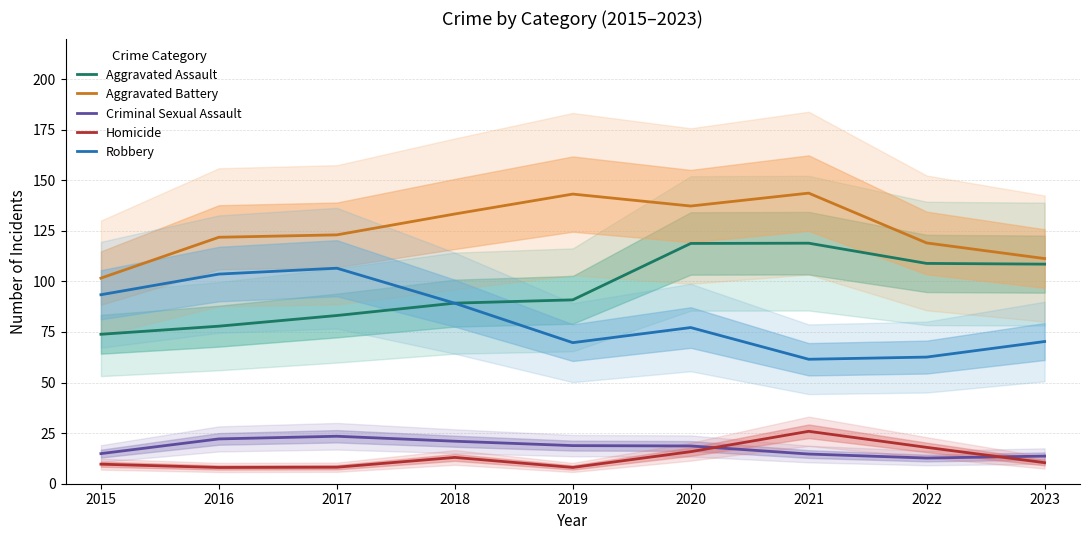

True or false: Homicide and Aggravated Assault intersect in this chart.

False